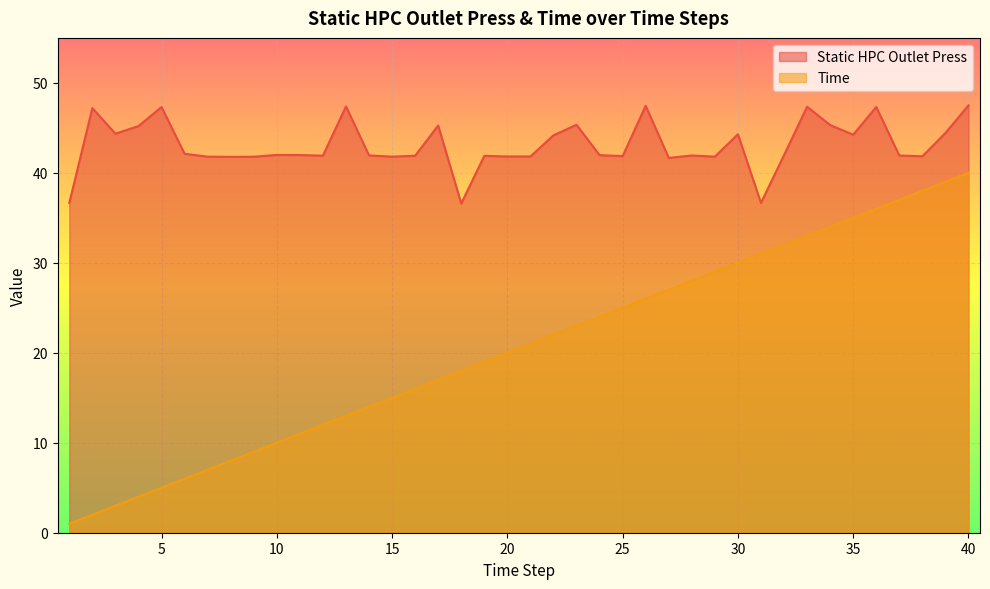

Rank the series at 18 from lowest to highest value.

Time, Static HPC Outlet Press